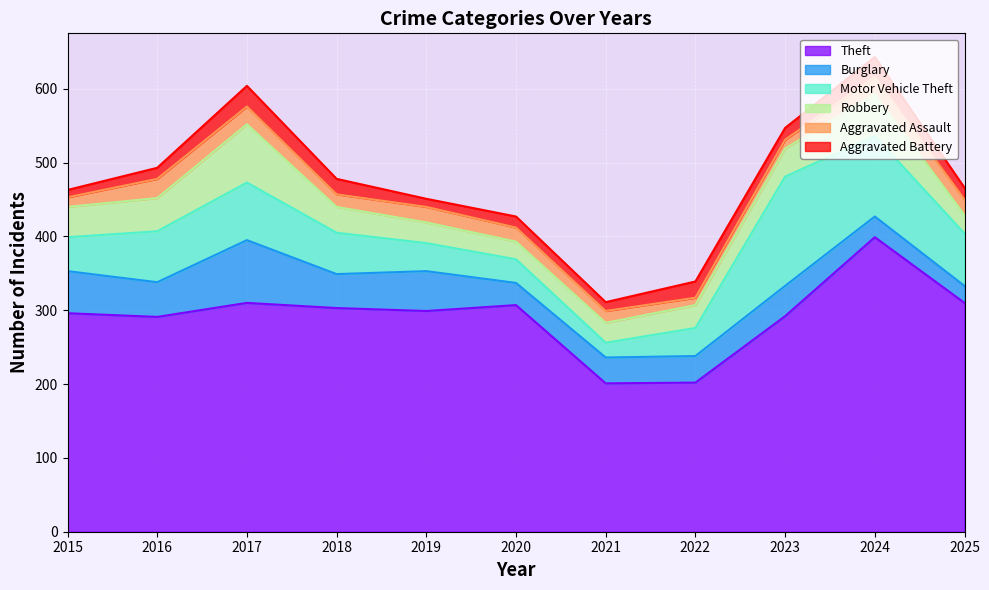

What is the approximate value of Aggravated Assault at 2022, to the nearest 5?

10